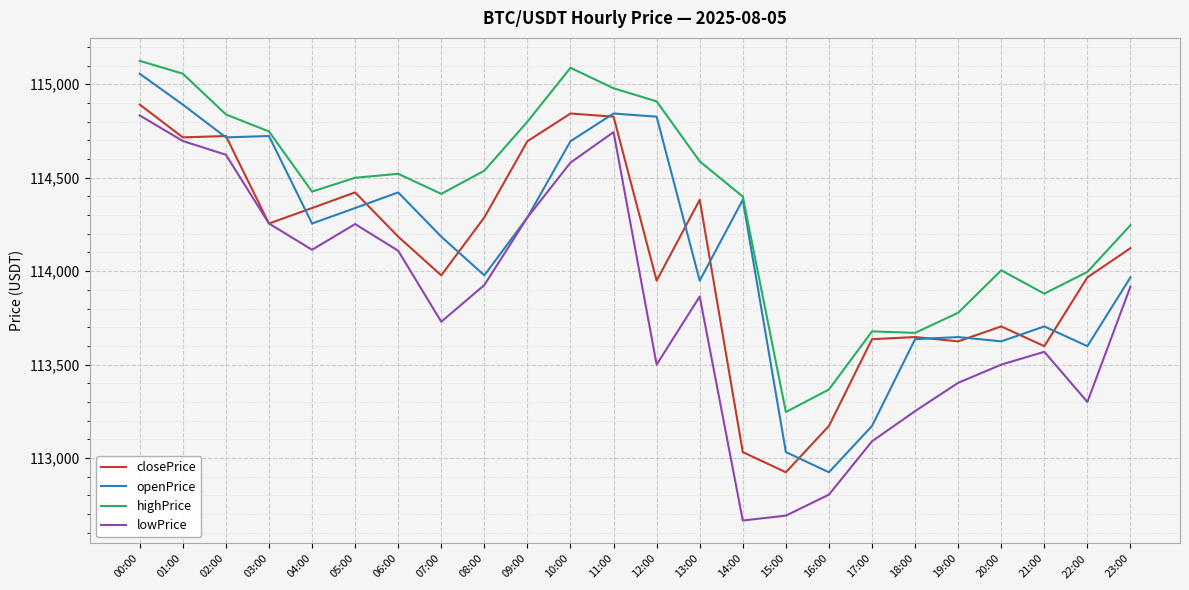

What is the total value across all series at 23:00?

456253.5